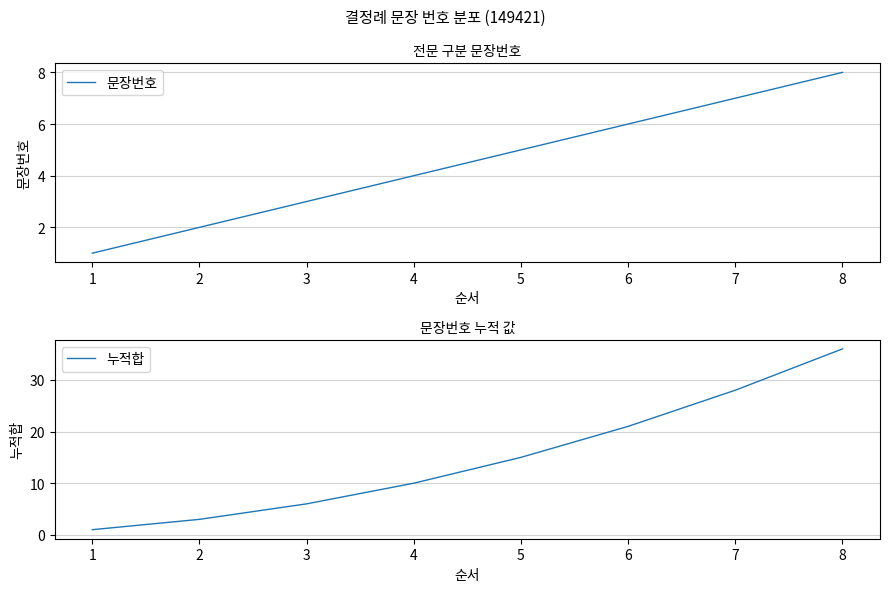

How many data points in 문장번호 are above 5?

3